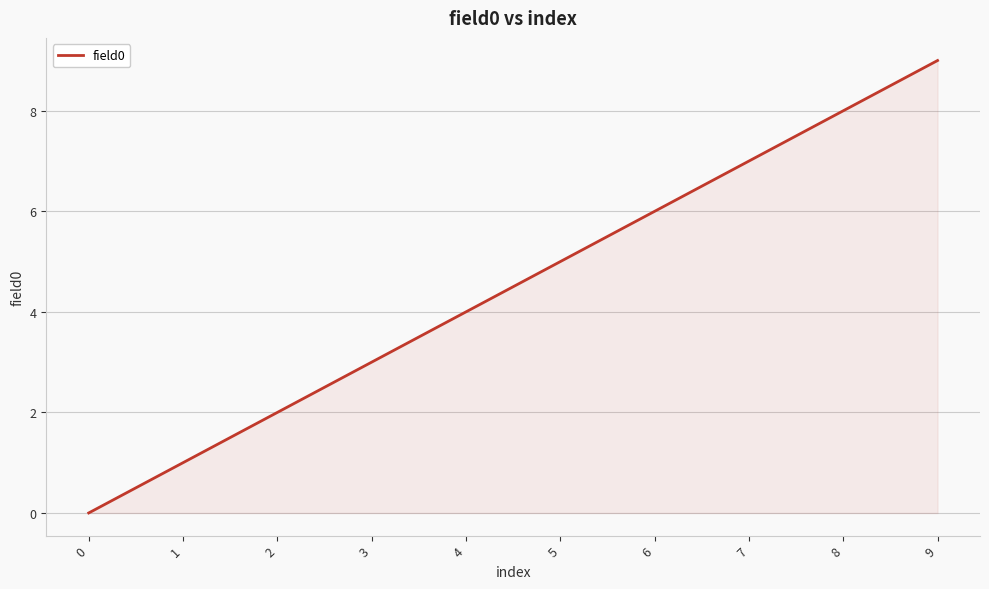

What is the difference between the maximum and minimum values?

9